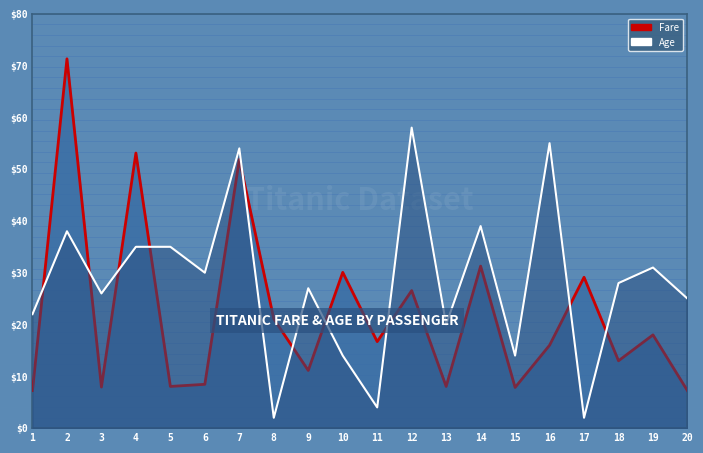

At which category does the chart reach its peak across all series?

2